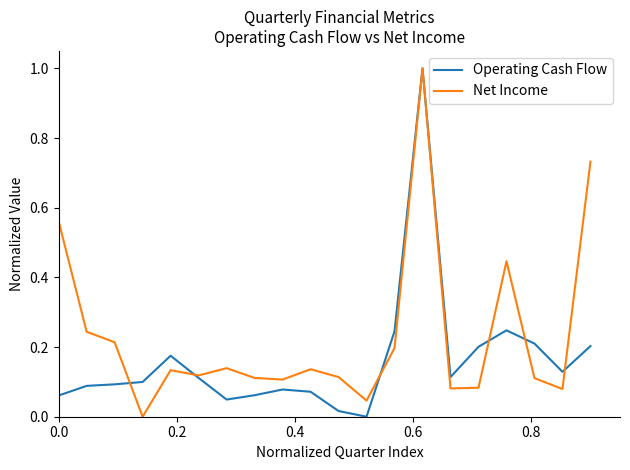

What is the highest value of the Operating Cash Flow series?

1.0